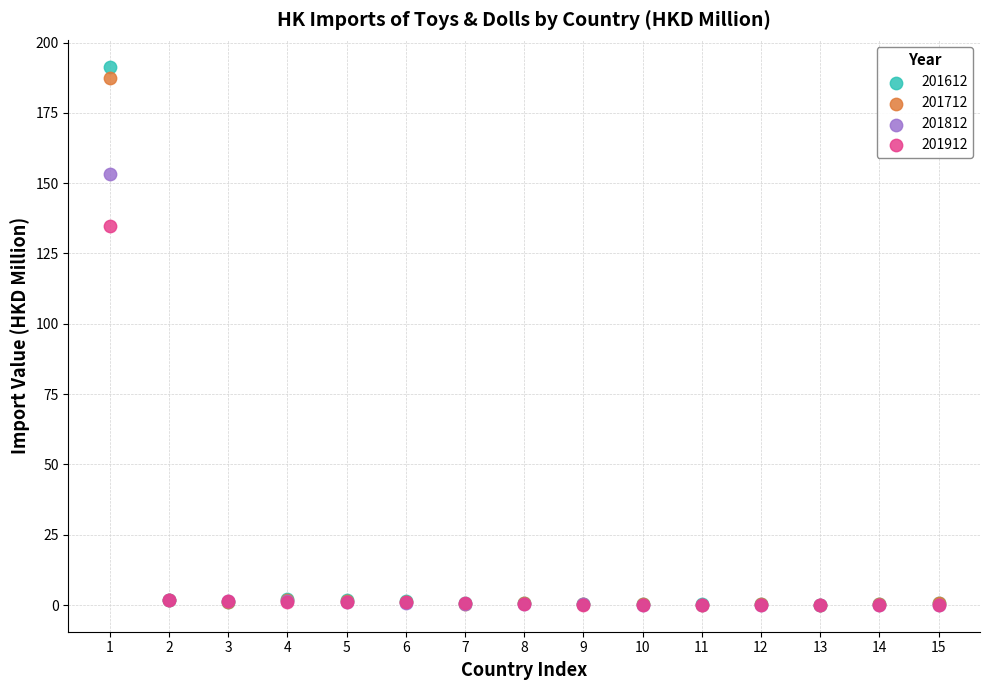

Across all series, what Y value is closest to 95?

134.7